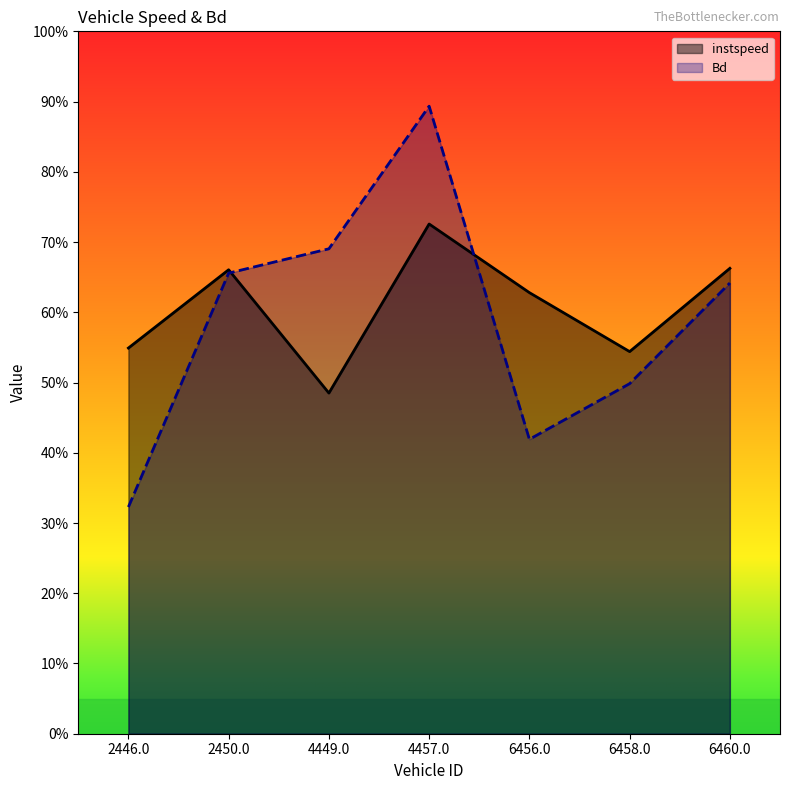

At which label does instspeed first exceed 62?

2450.0